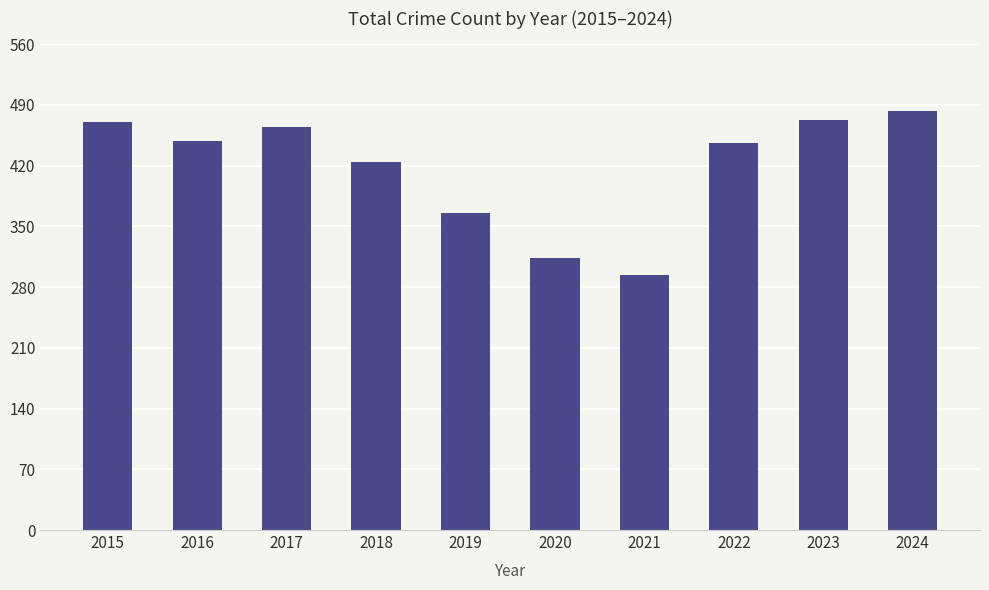

What is the value of the 1st bar from the left?

470